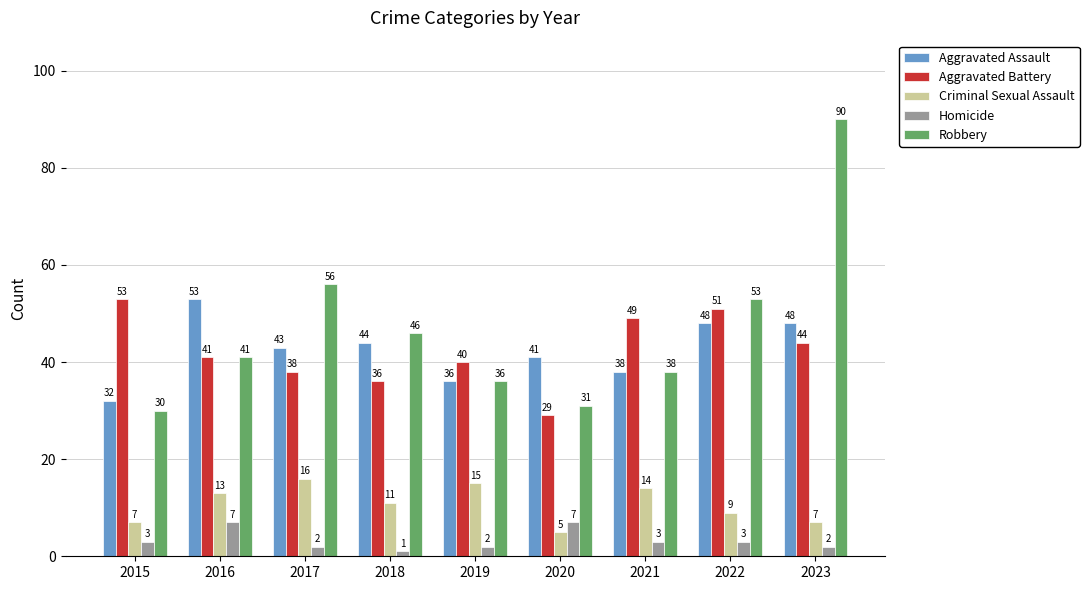

Reading left to right, transcribe all the data shown in this chart.

Aggravated Assault: 2015=32	2016=53	2017=43	2018=44	2019=36	2020=41	2021=38	2022=48	2023=48
Aggravated Battery: 2015=53	2016=41	2017=38	2018=36	2019=40	2020=29	2021=49	2022=51	2023=44
Criminal Sexual Assault: 2015=7	2016=13	2017=16	2018=11	2019=15	2020=5	2021=14	2022=9	2023=7
Homicide: 2015=3	2016=7	2017=2	2018=1	2019=2	2020=7	2021=3	2022=3	2023=2
Robbery: 2015=30	2016=41	2017=56	2018=46	2019=36	2020=31	2021=38	2022=53	2023=90